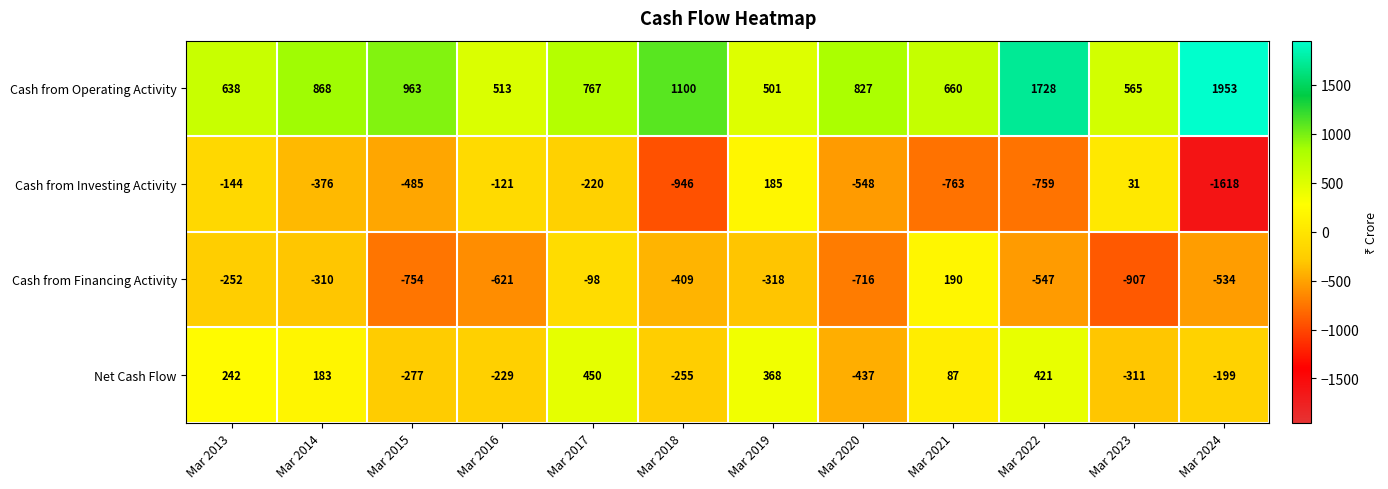

List the series in order of their peak value, lowest first.

Cash from Investing Activity, Cash from Financing Activity, Net Cash Flow, Cash from Operating Activity